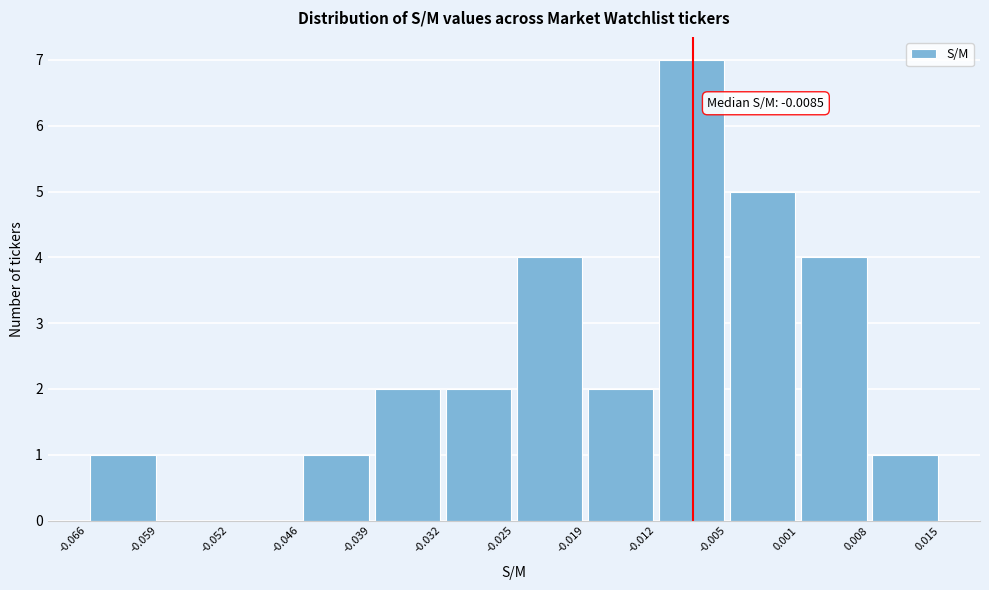

Over which range of the x-axis is the bar tallest?

-0.012 to -0.005